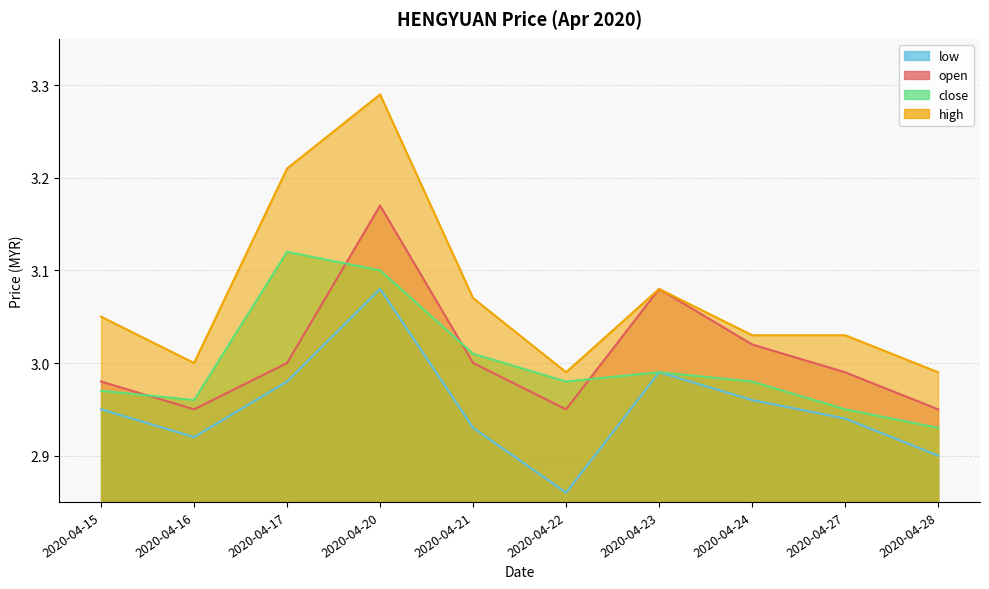

Is it true that low equals 3.0 at 2020-04-17?

True